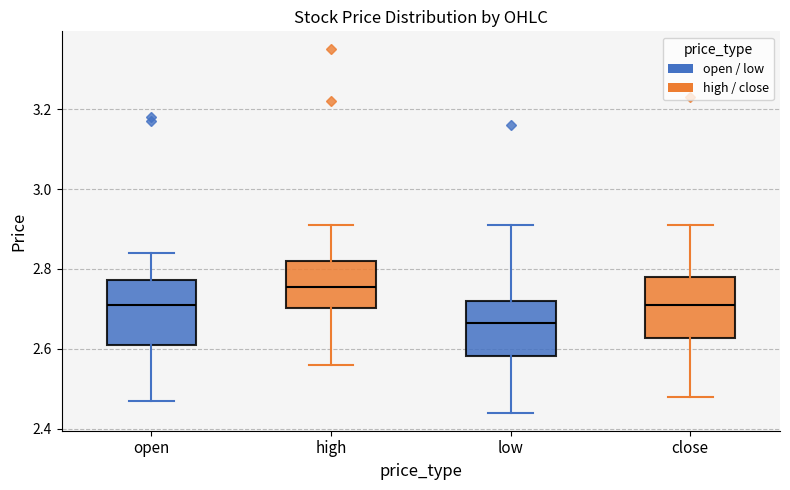

Reading left to right, read every box against the y-axis: the position of its median line, the range the box covers, and the ends of its whiskers. The values are not printed on the chart, so give them approximately, as read against the axis.

open: median 2.72, box 2.62 to 2.78, whiskers 2.48 to 2.84
high: median 2.76, box 2.70 to 2.82, whiskers 2.56 to 2.92
low: median 2.66, box 2.58 to 2.72, whiskers 2.44 to 2.92
close: median 2.72, box 2.62 to 2.78, whiskers 2.48 to 2.92